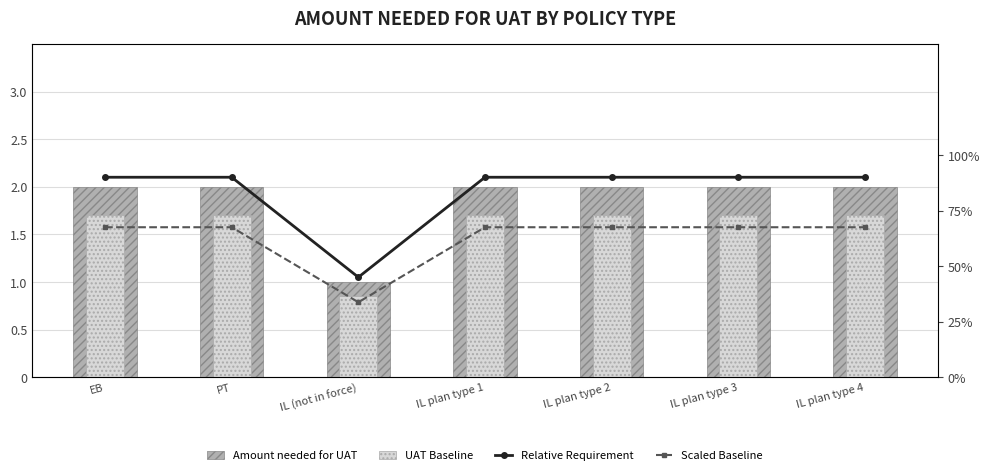

What value does the Scaled Baseline series have at IL plan type 3?

0.7